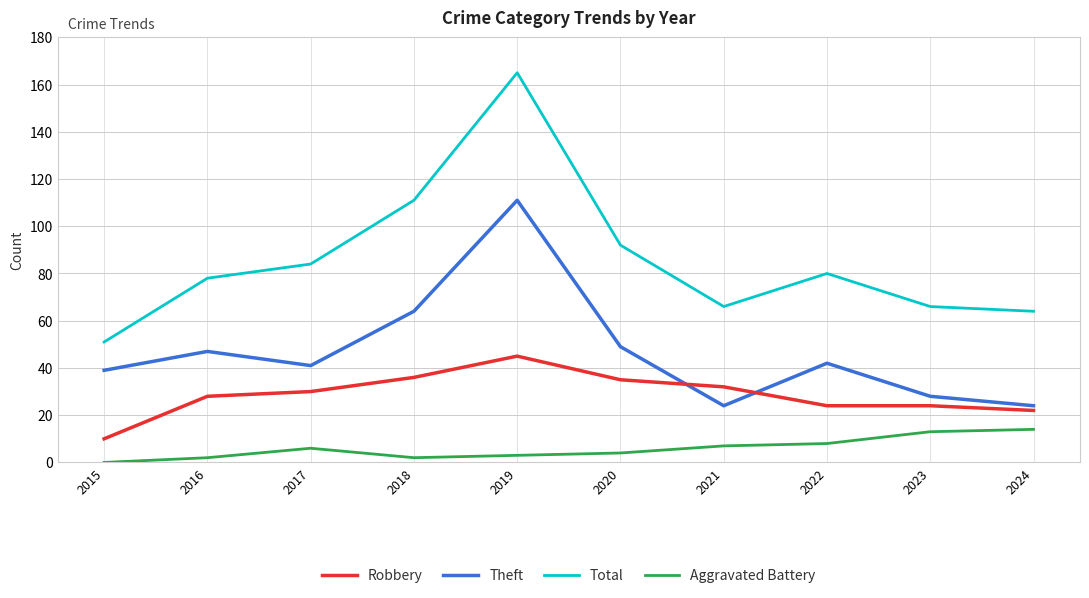

True or false: Total and Theft intersect in this chart.

False